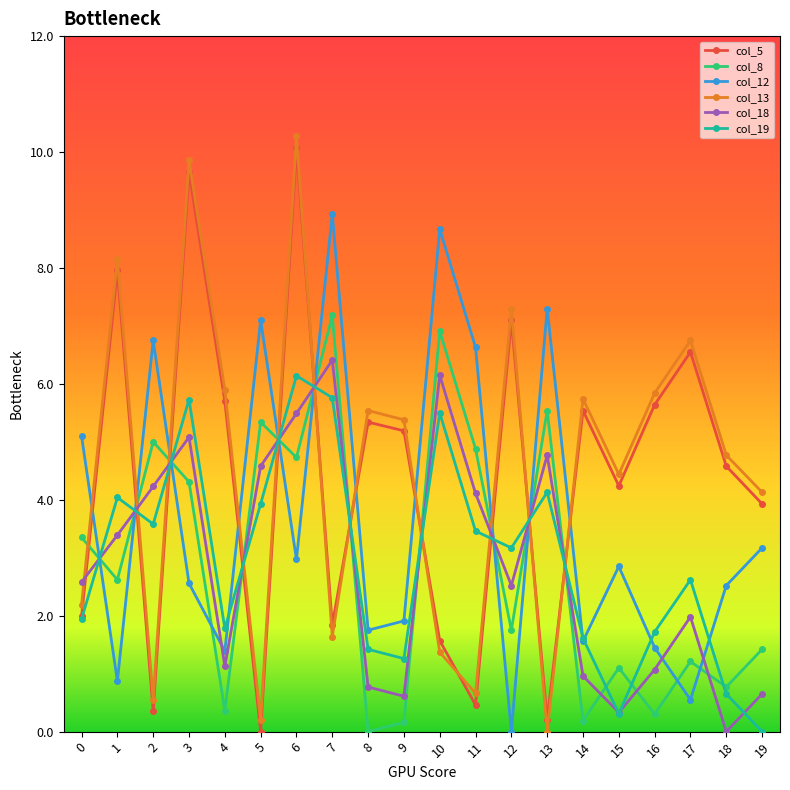

Count the number of data series in this chart.

6